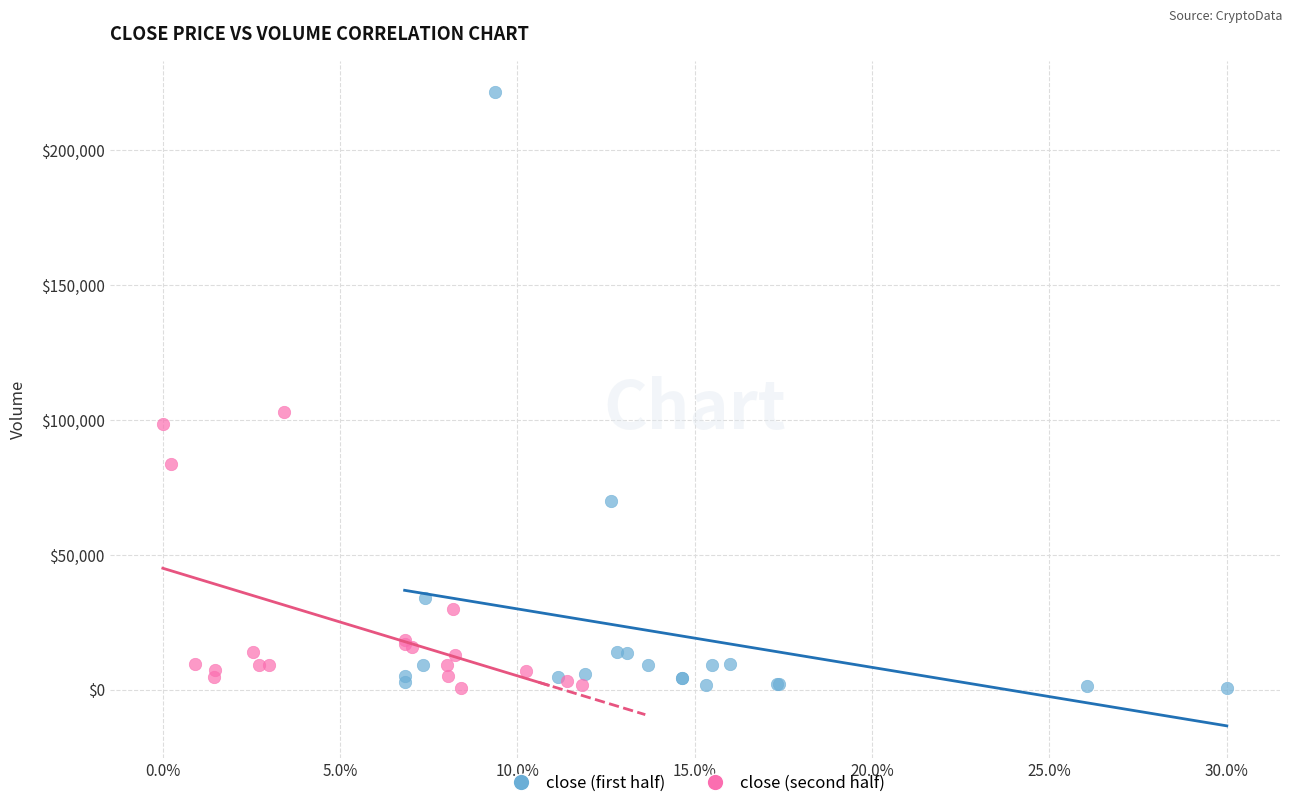

Which series contains the highest Y value?

close (first half)